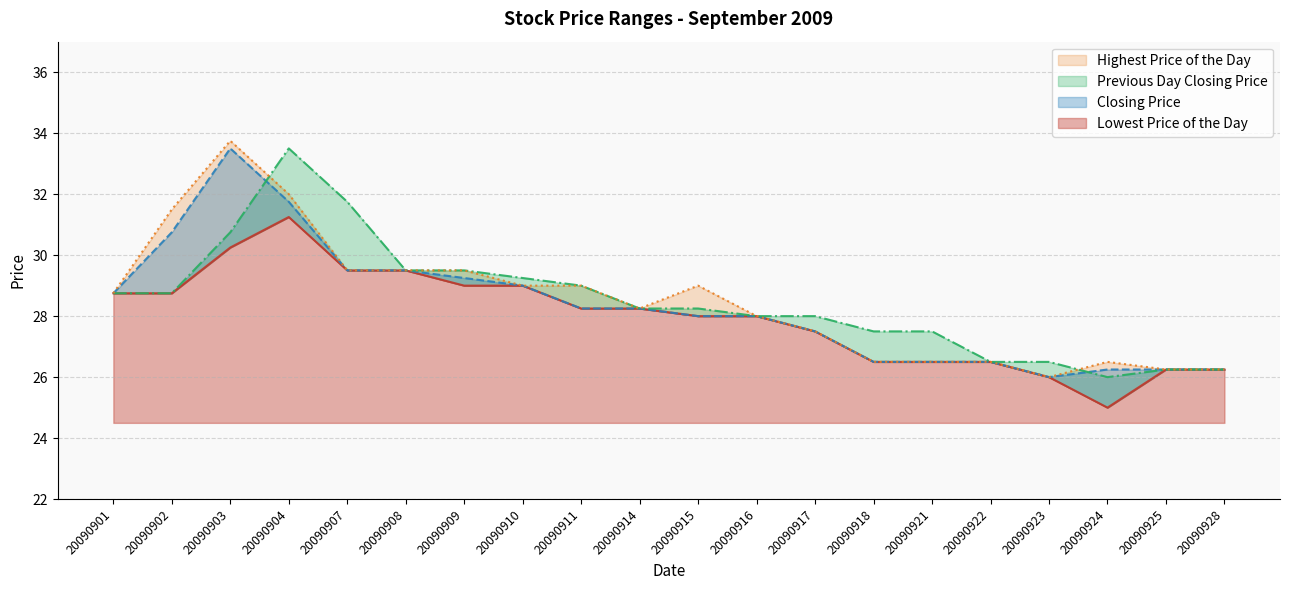

At which label is Lowest Price of the Day closest to 28?

20090915